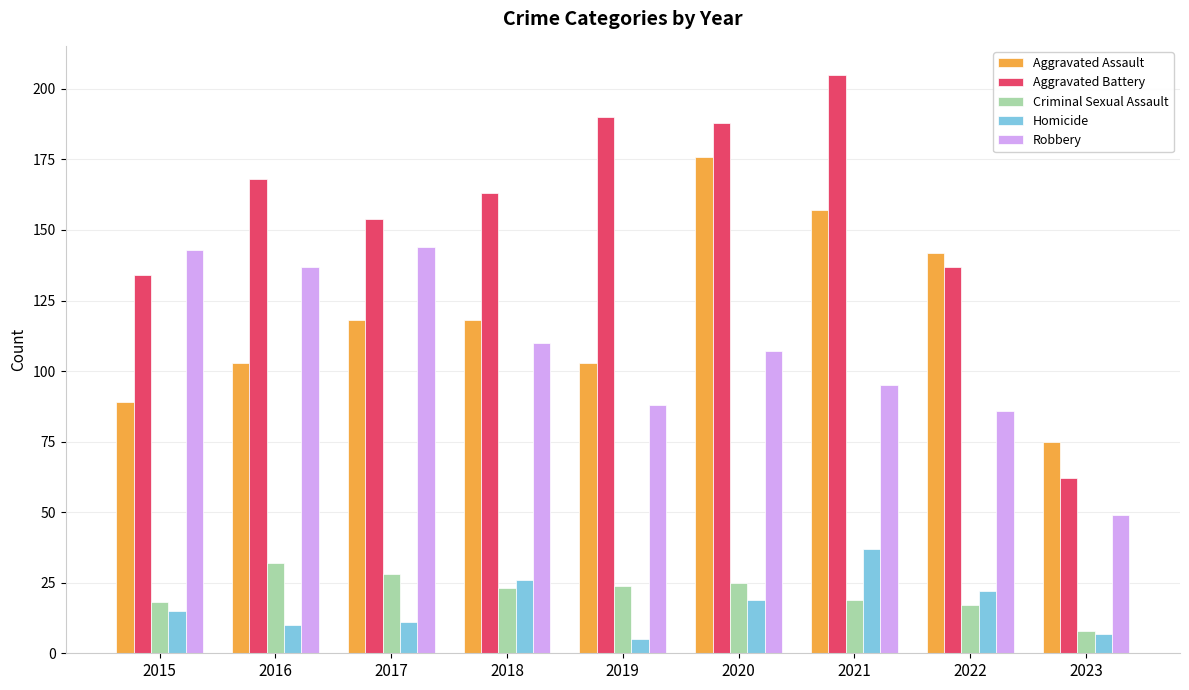

What is the value of the Homicide bar at the 4th from the left?

26